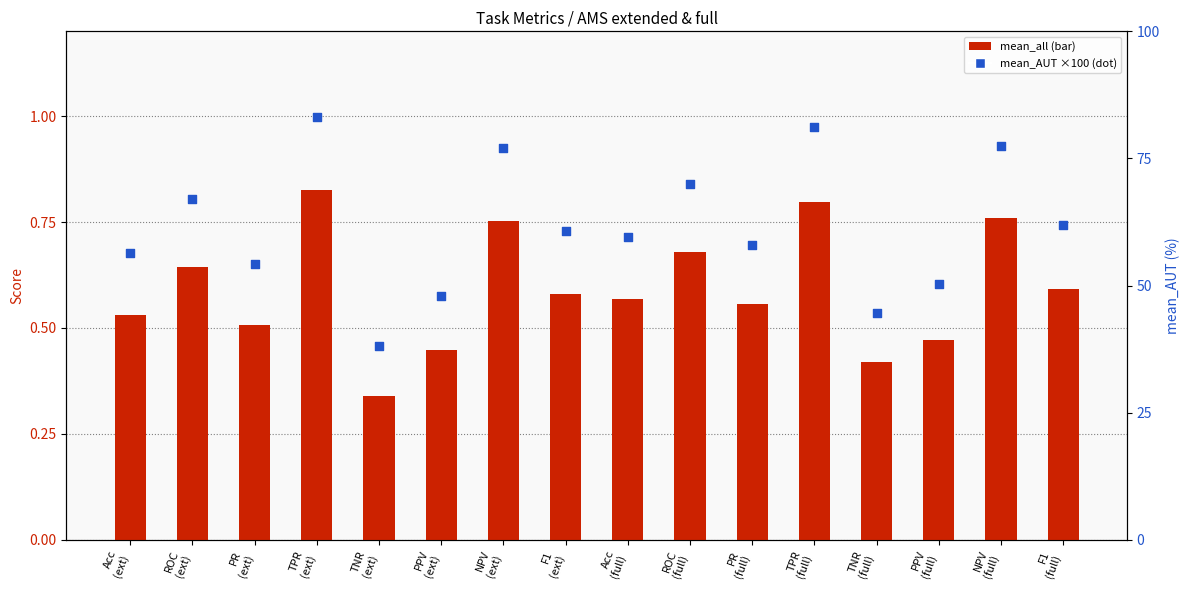

Which series has the largest total across all categories?

mean_AUT (×100)